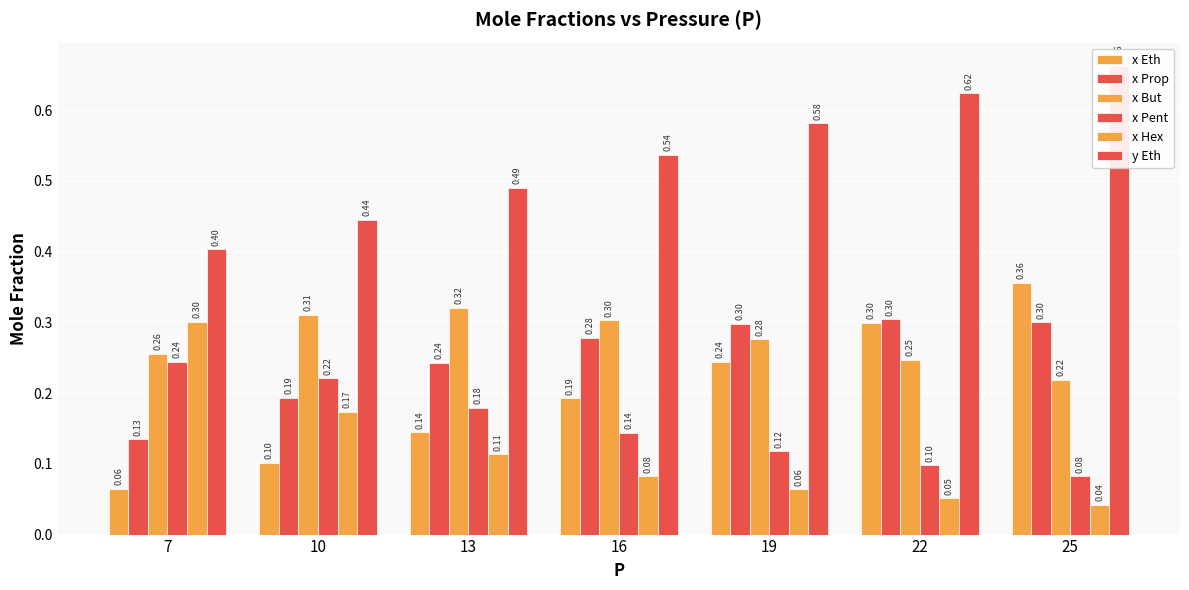

What is the difference between the maximum and minimum values in the y Eth series?

0.3